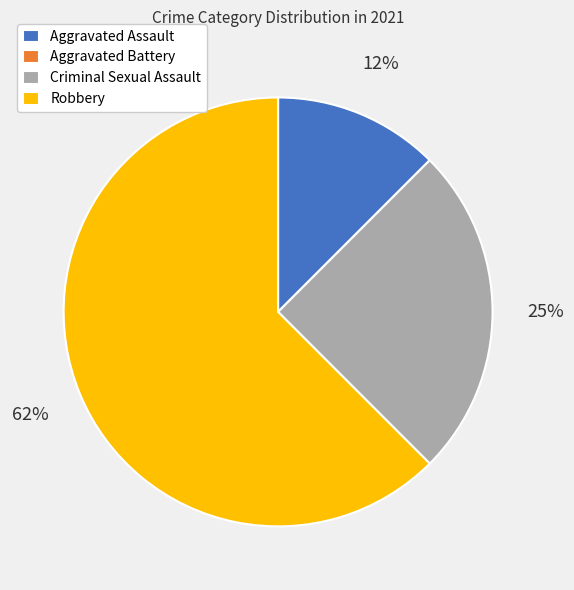

Which category has the biggest portion of the pie?

Robbery